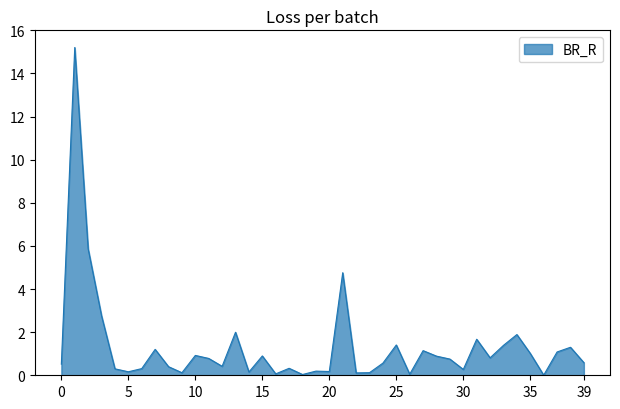

How many distinct data groups are displayed?

1